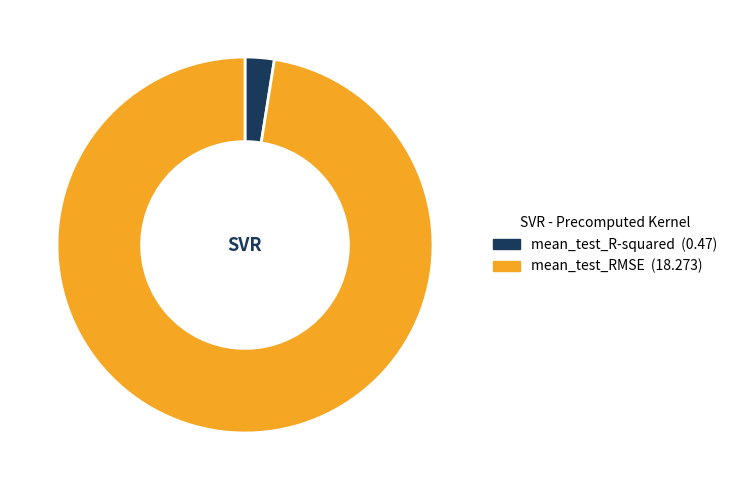

How many slices are in this pie chart?

2